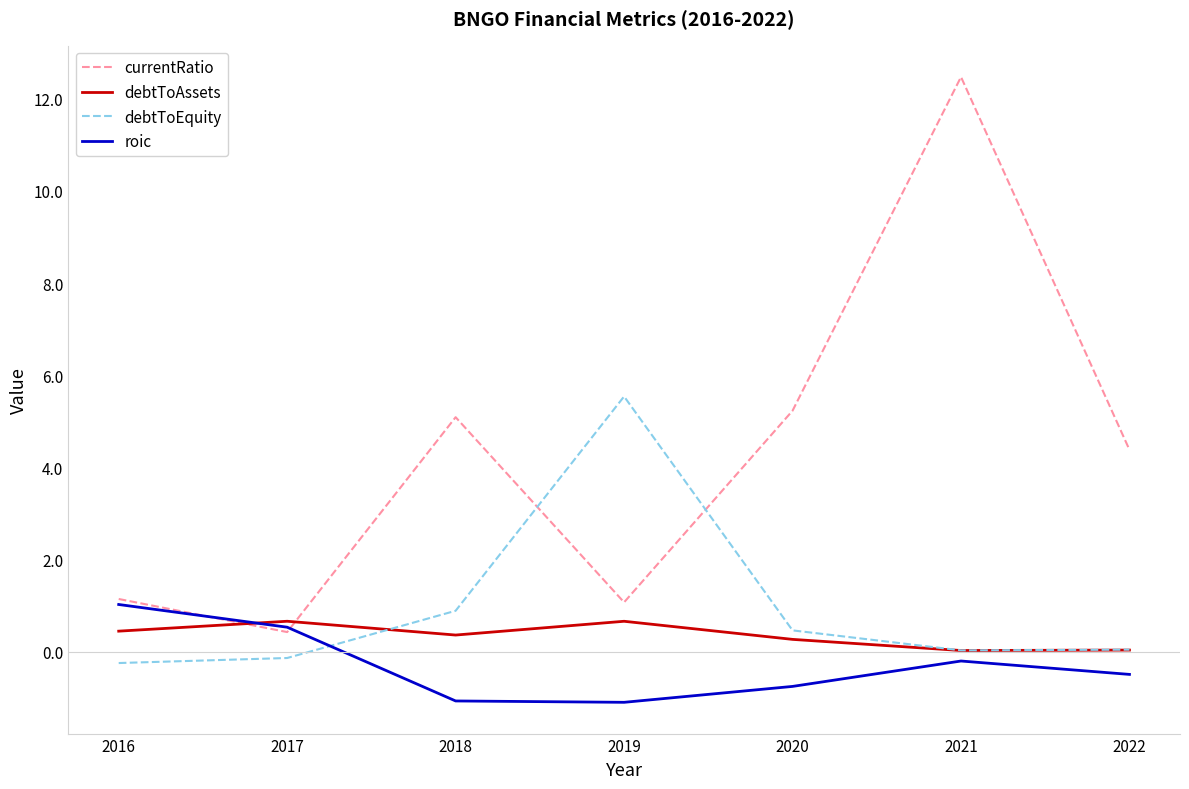

At which label is currentRatio closest to 6?

2020